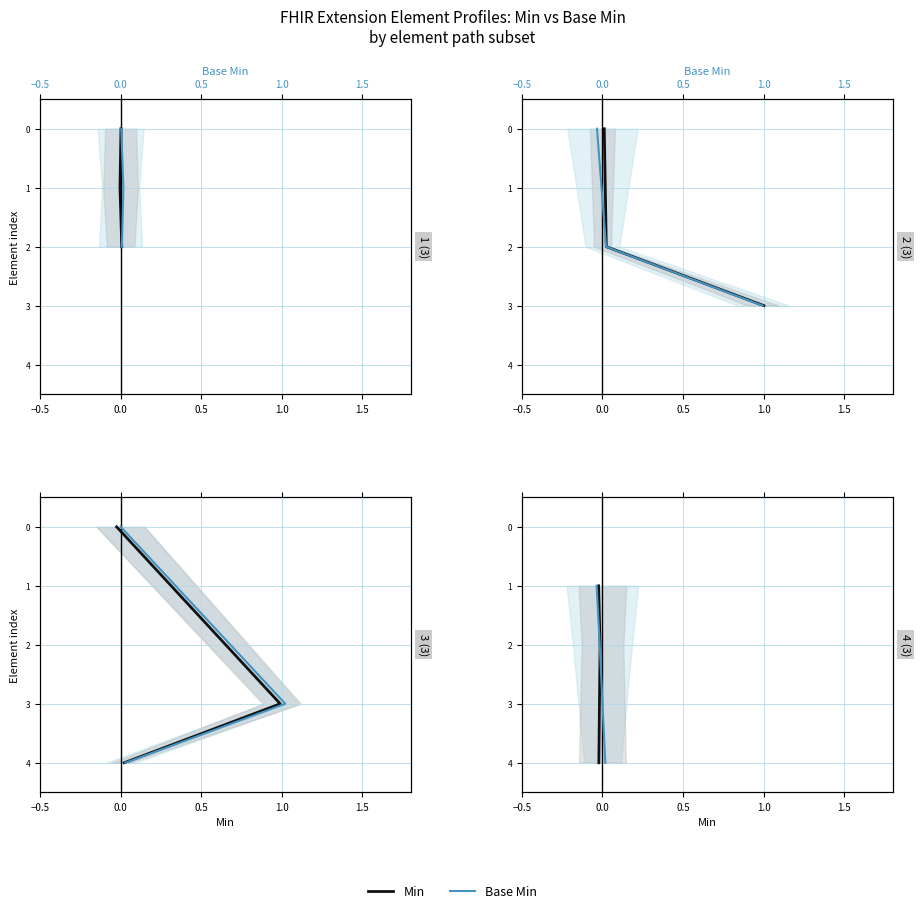

At how many categories does at least one series exceed 1?

2